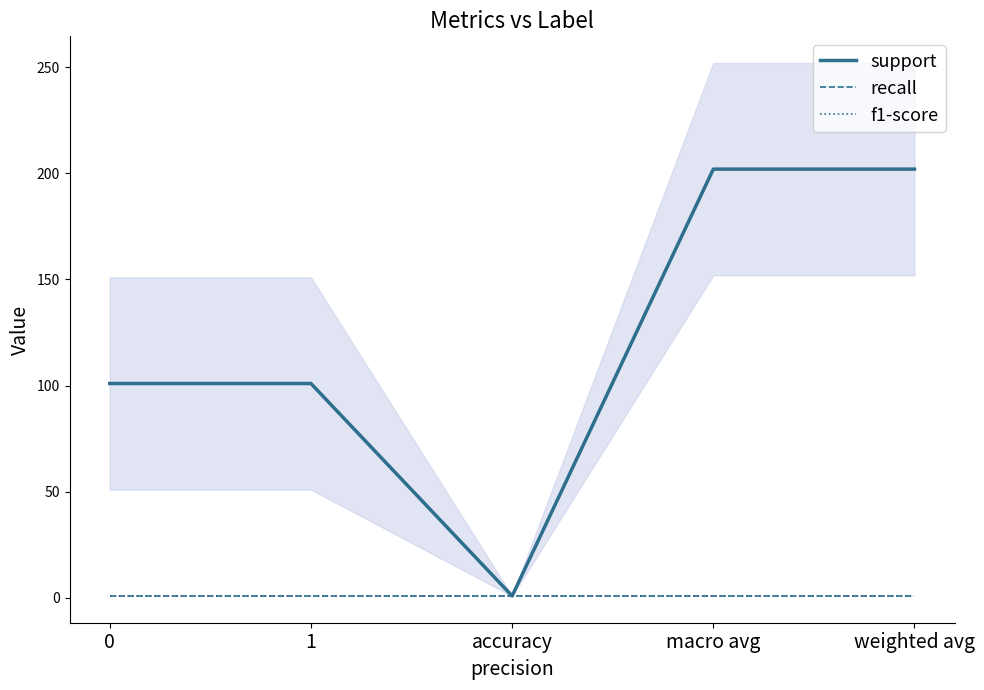

Reading right to left, extract all data points from this chart.

support: weighted avg=202.0	macro avg=202.0	accuracy=0.9	1=101.0	0=101.0
recall: weighted avg=0.9	macro avg=0.9	accuracy=0.9	1=0.9	0=0.9
f1-score: weighted avg=0.9	macro avg=0.9	accuracy=0.9	1=0.9	0=0.9